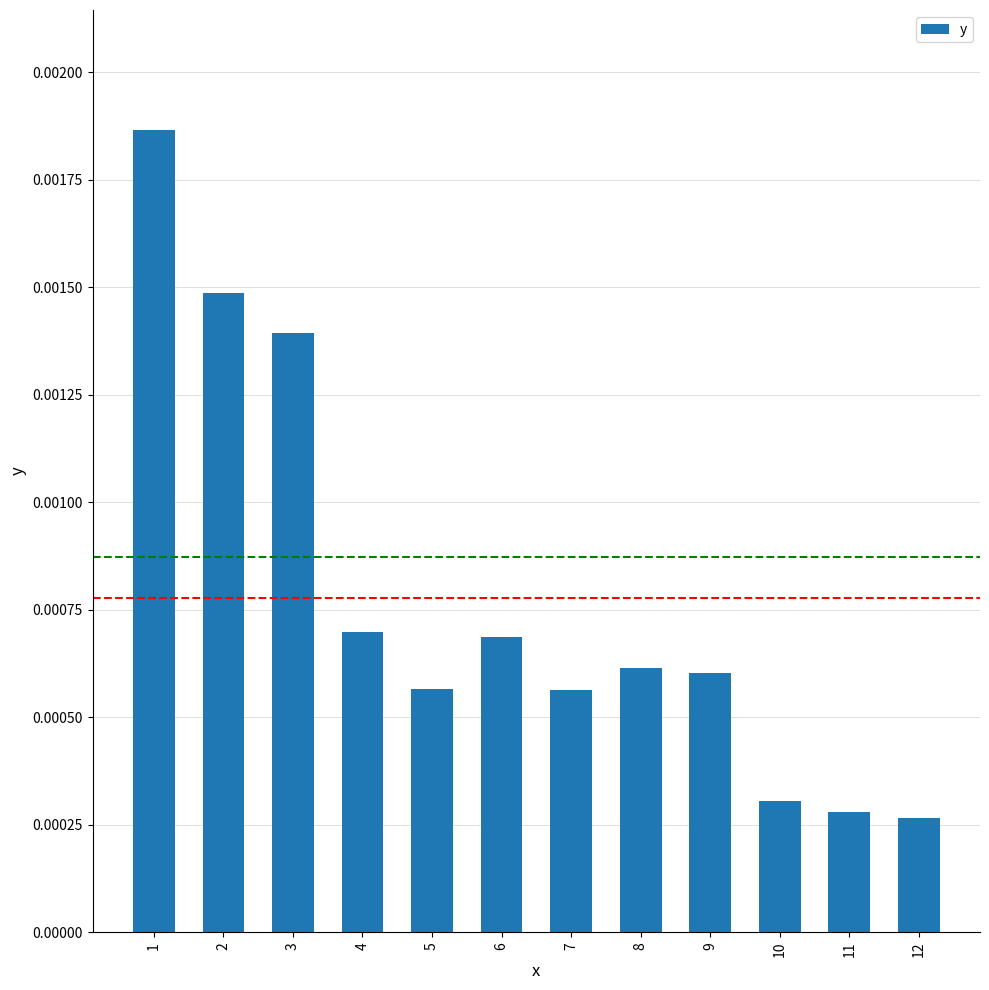

Between 7 and 11, which is larger?

7